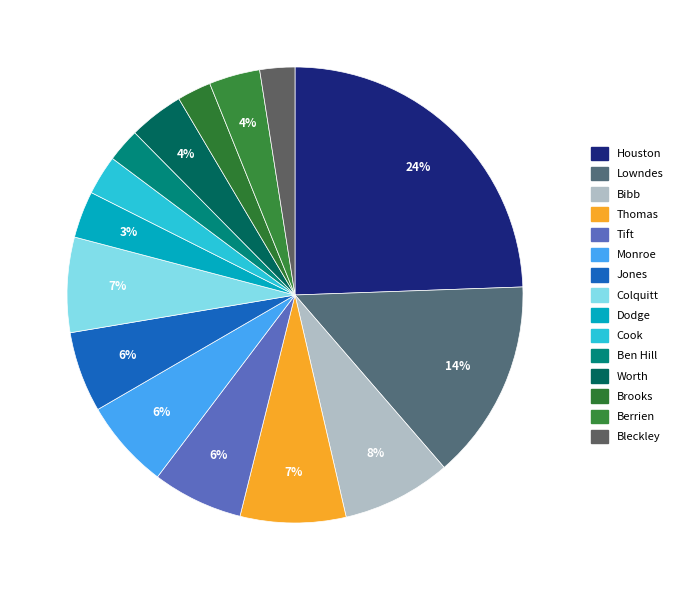

Count the number of slices in the pie.

15